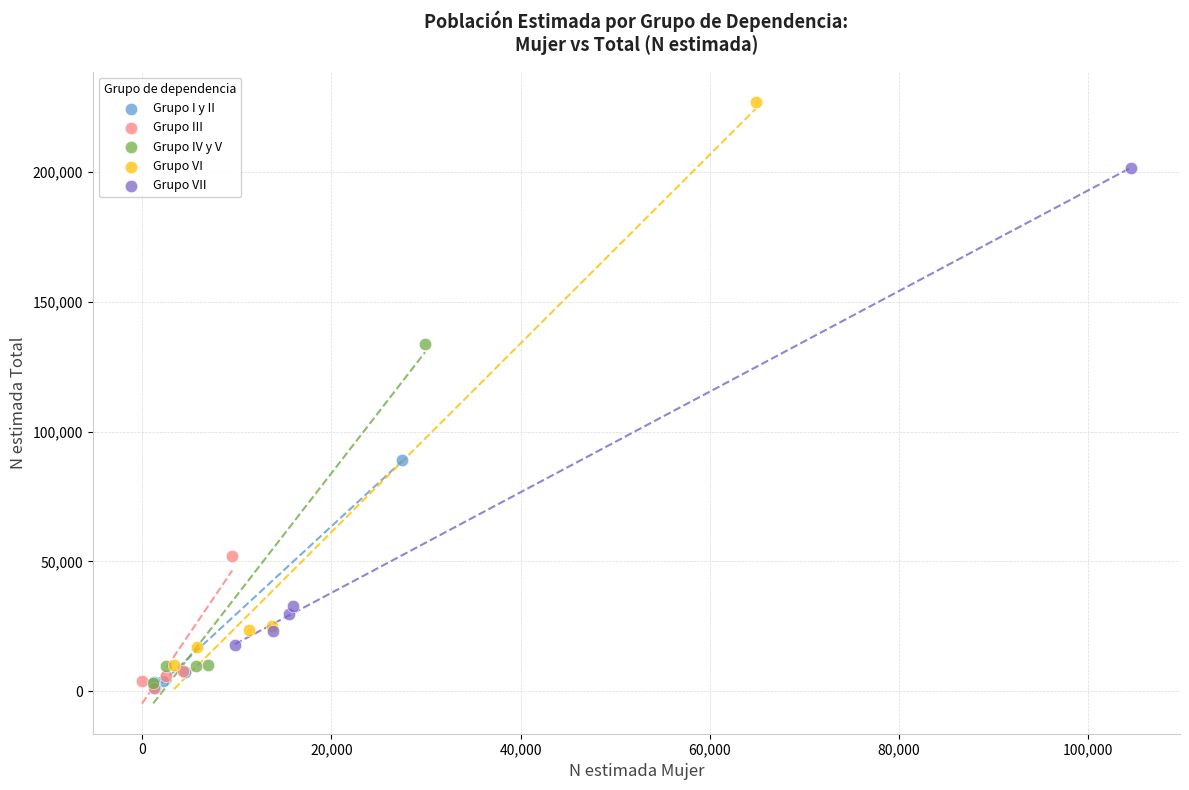

Which series has the largest Y range (max minus min)?

Grupo VI